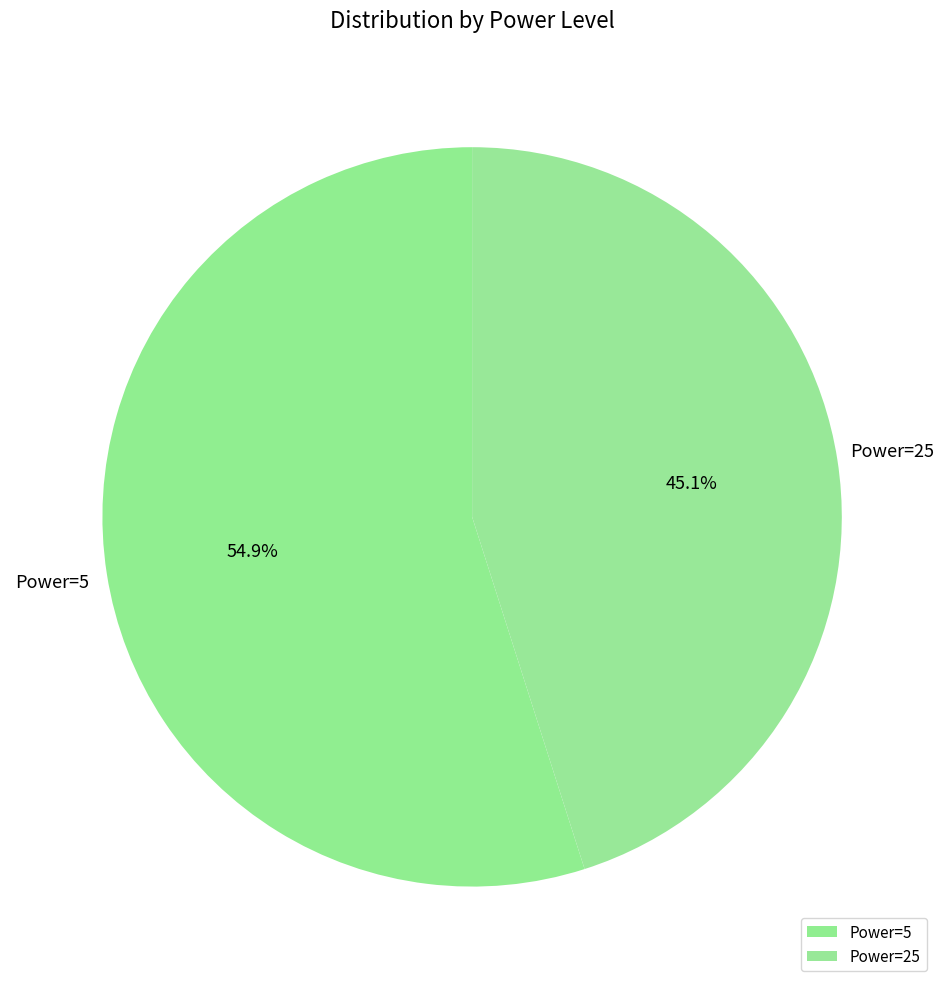

Which slice is the largest?

Power=5